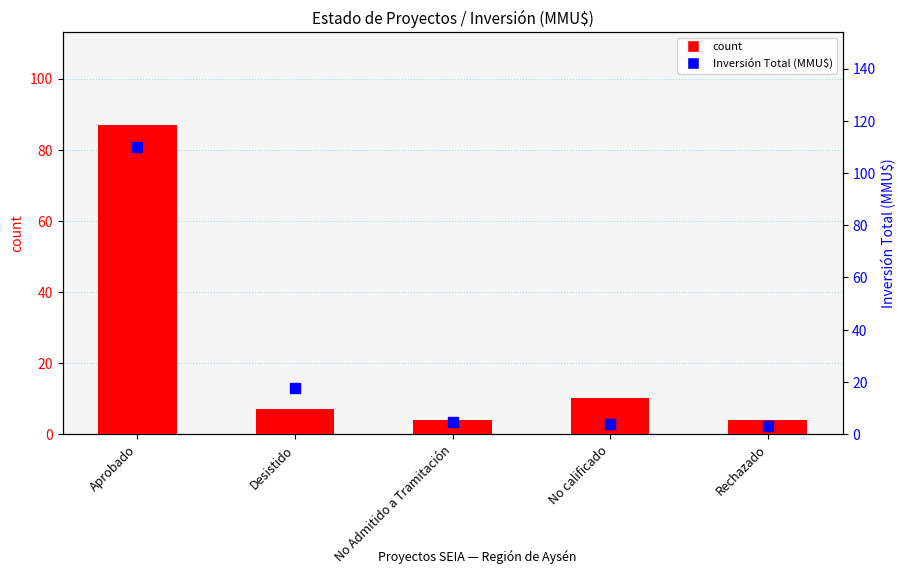

Is the value of Inversión Total (MMU$) at Rechazado greater than the value of count at Aprobado?

No